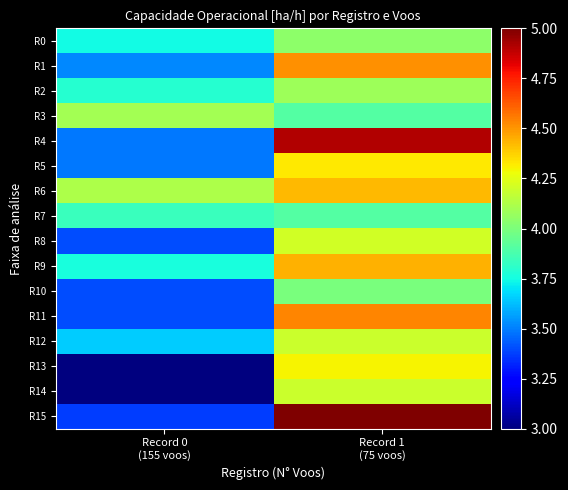

At how many categories does at least one series exceed 3?

2